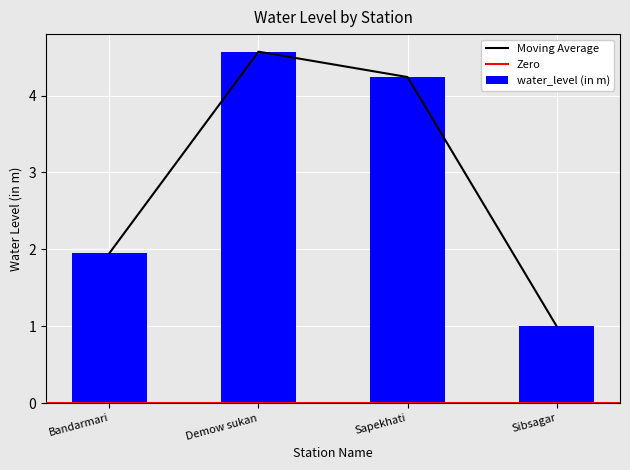

How many bars are there in total?

4